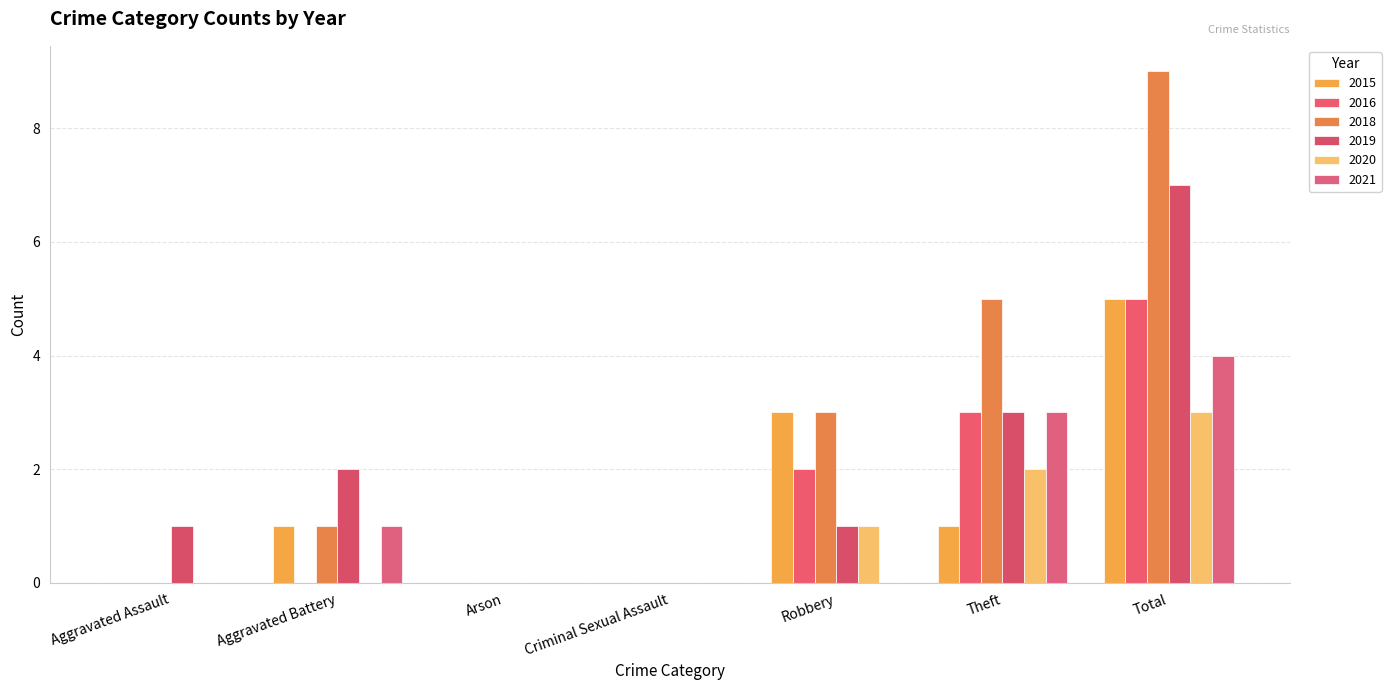

Is the value of 2018 at Aggravated Assault greater than the value of 2020 at Theft?

No